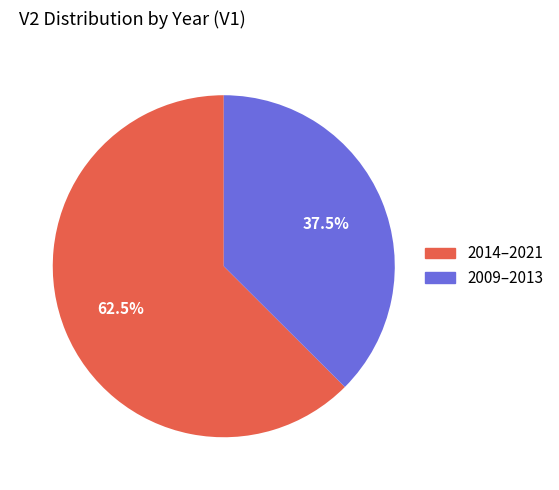

Is there a majority slice in this chart?

Yes